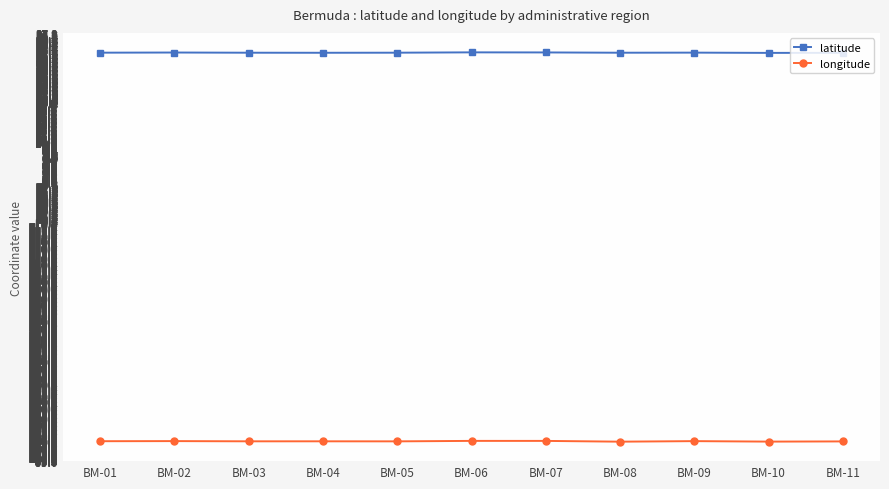

True or false: latitude has more than 0 points higher than both neighbors.

True